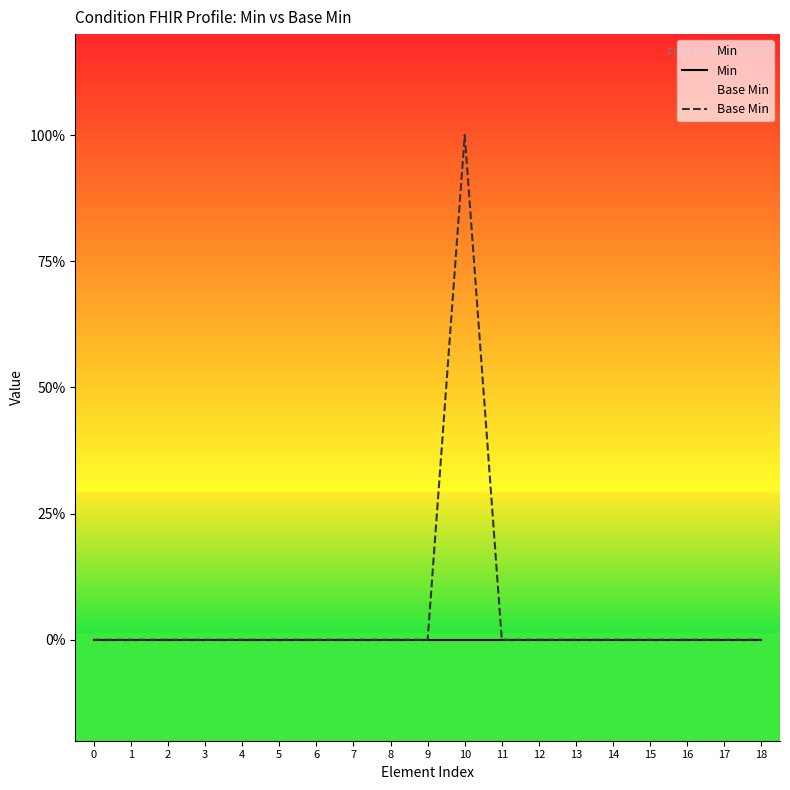

Does the chart display data point markers on the line(s)?

No